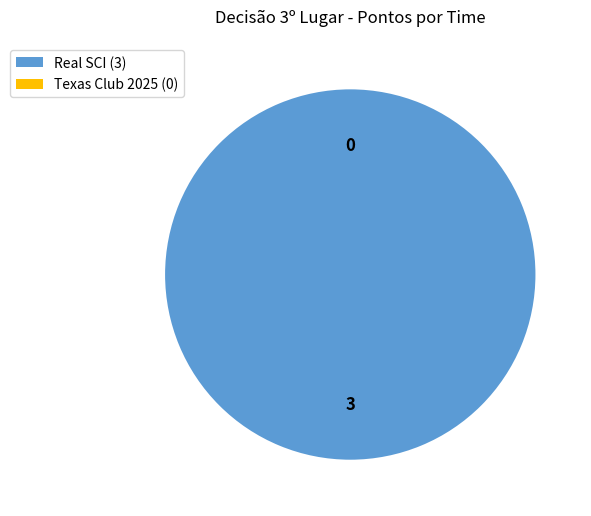

True or false: Real SCI accounts for 87% of the total.

False